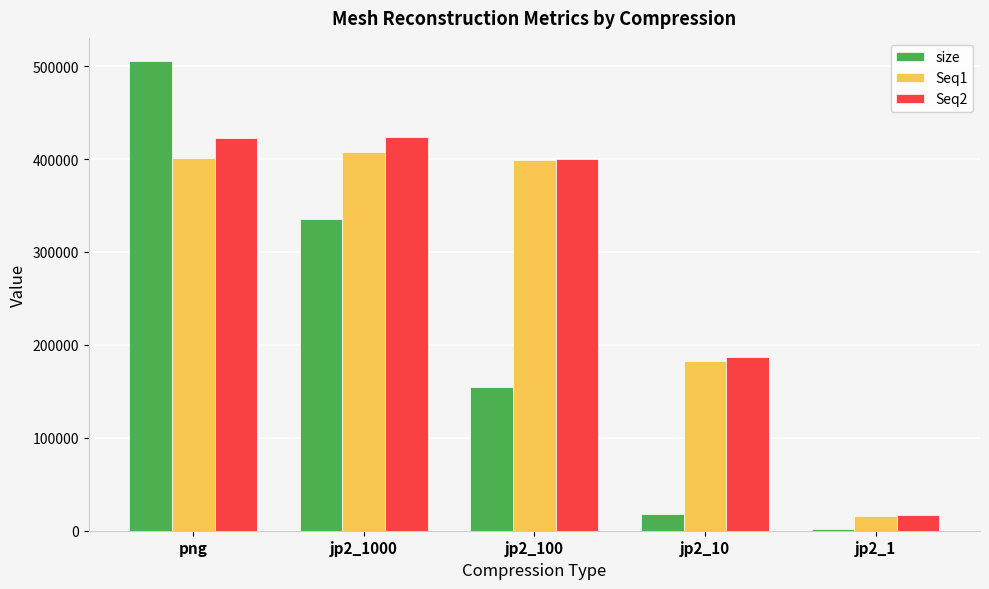

What position from the left is jp2_1?

5